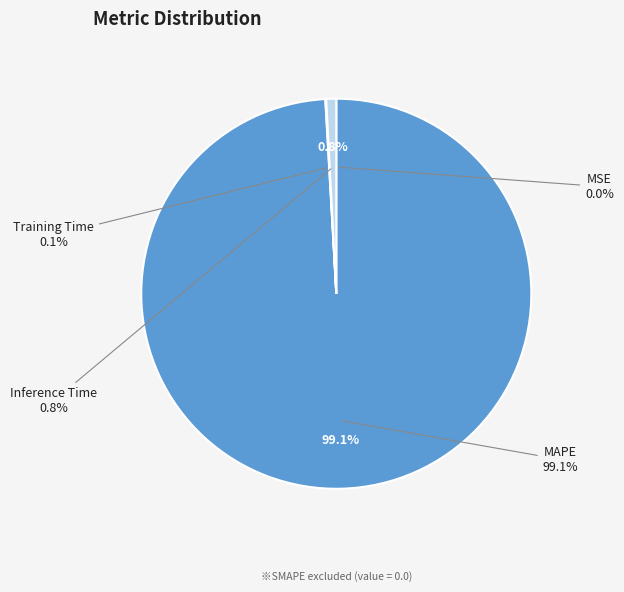

To the nearest percent, what is the difference between the largest and smallest slice percentages?

99%